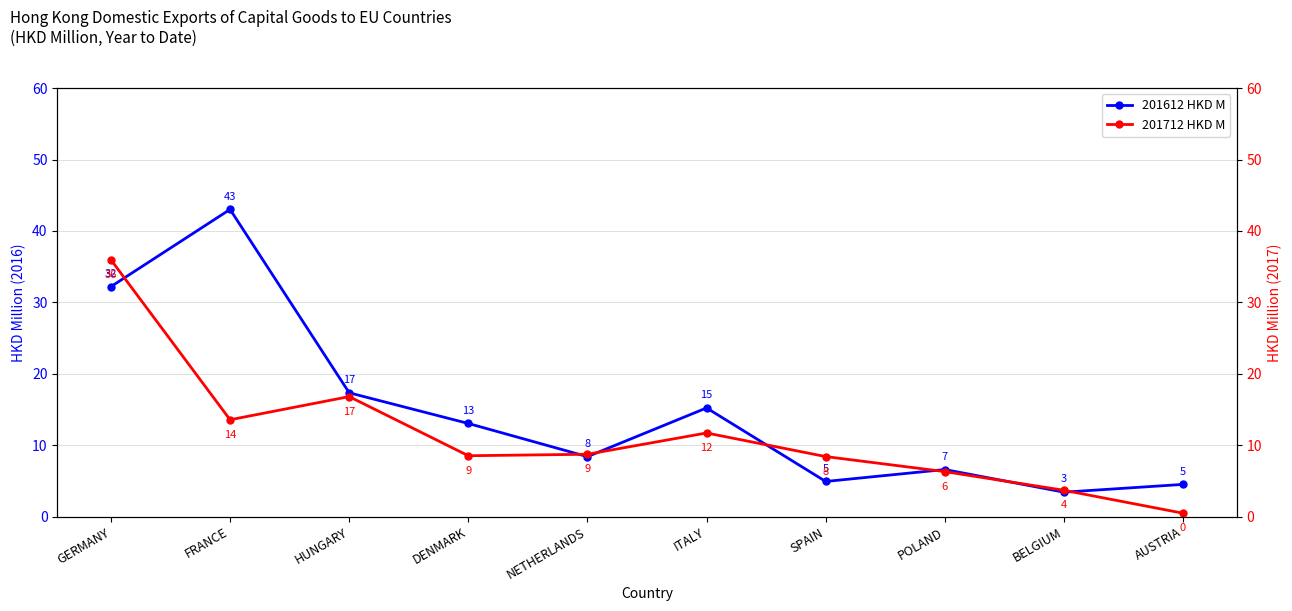

True or false: 201712 HKD M has more than 0 points higher than both neighbors.

True